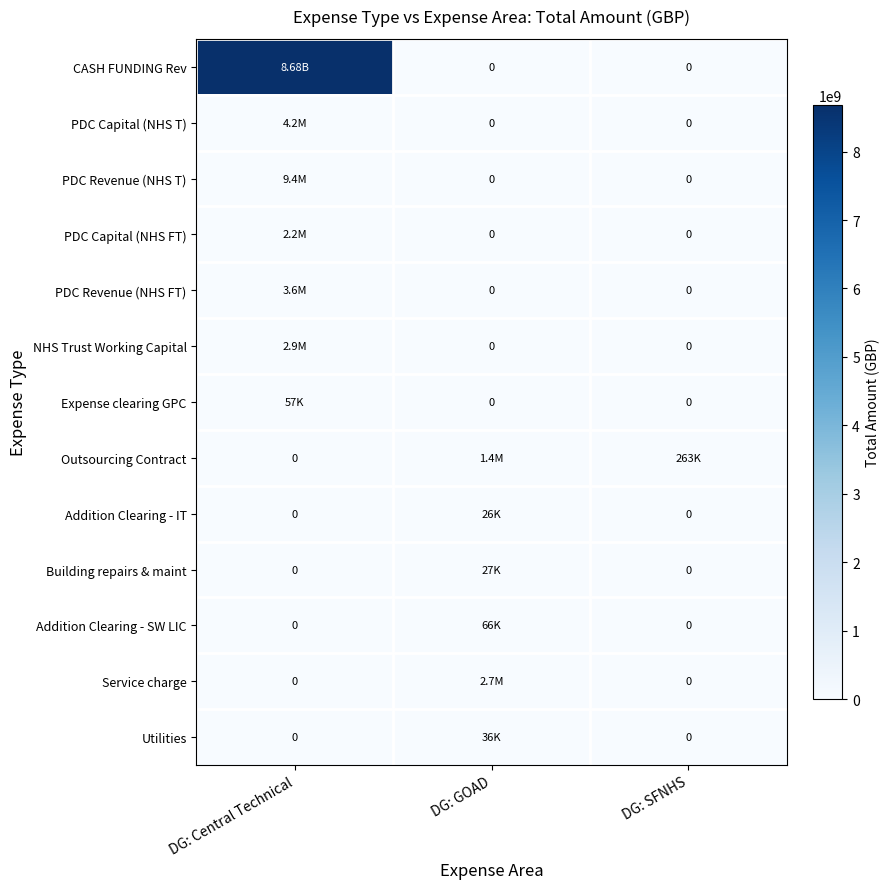

Which category has the lowest value in the PDC Revenue (NHS T) series?

DG: GOAD